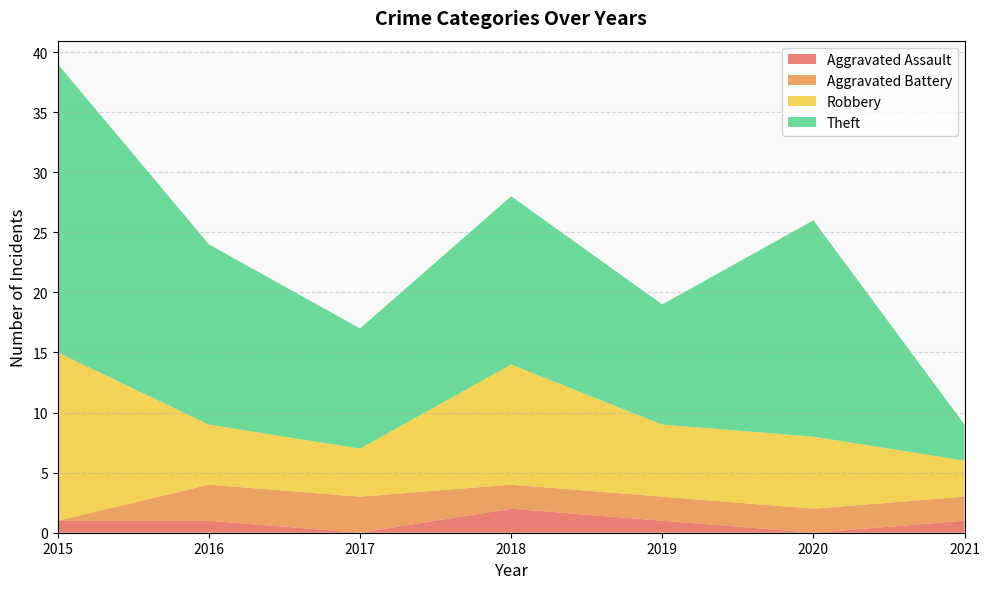

Reading left to right, what are all the values shown in this chart?

Aggravated Assault: 2015=1	2016=1	2017=0	2018=2	2019=1	2020=0	2021=1
Aggravated Battery: 2015=0	2016=3	2017=3	2018=2	2019=2	2020=2	2021=2
Robbery: 2015=14	2016=5	2017=4	2018=10	2019=6	2020=6	2021=3
Theft: 2015=24	2016=15	2017=10	2018=14	2019=10	2020=18	2021=3